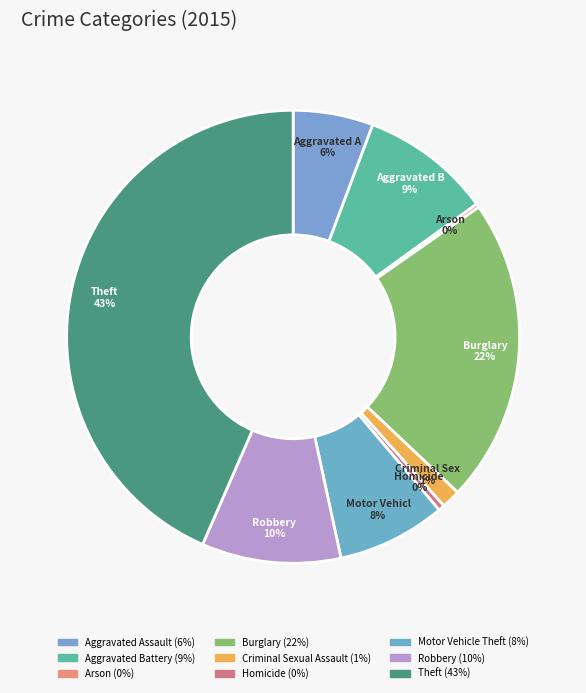

Which slice is the smallest?

Arson